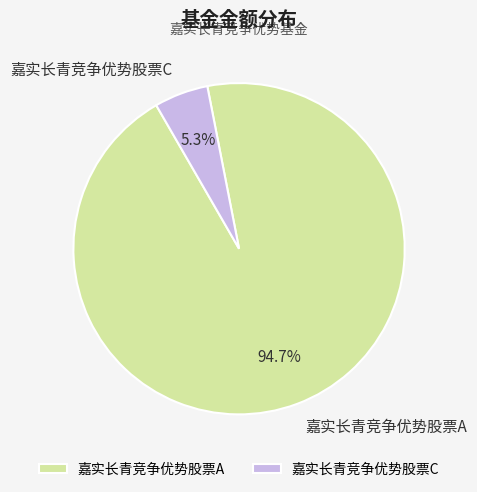

To the nearest percent, what is the difference between the 嘉实长青竞争优势股票C and 嘉实长青竞争优势股票A slice percentages?

89%